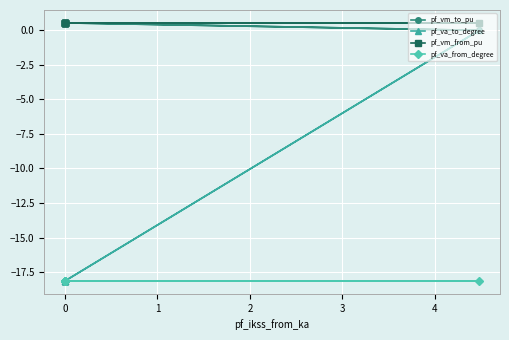

The pf_vm_to_pu series shows 0.5 at 0. True or false?

True